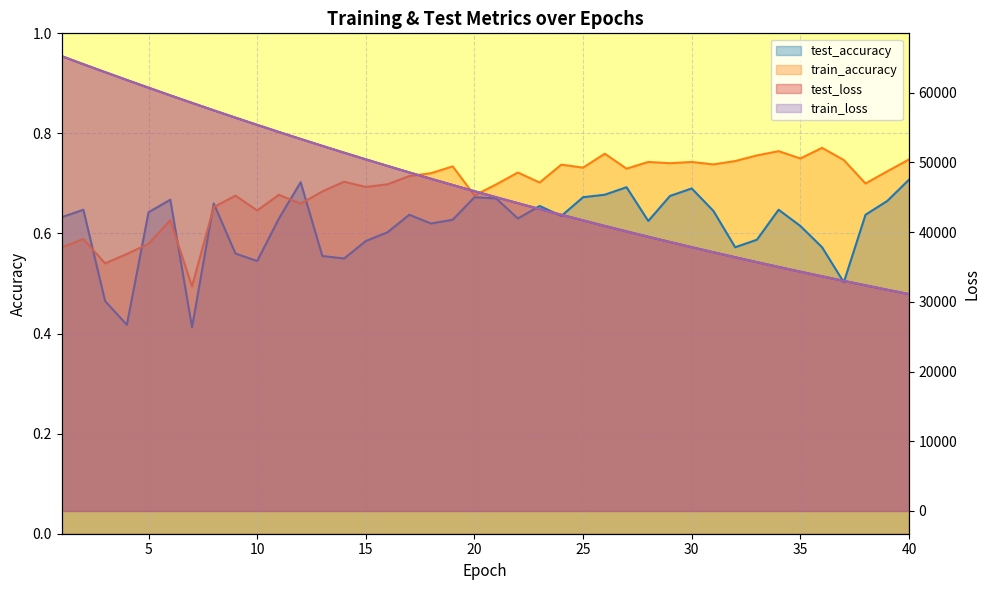

What is the value of the test_accuracy point at the 40th from the left?

0.7